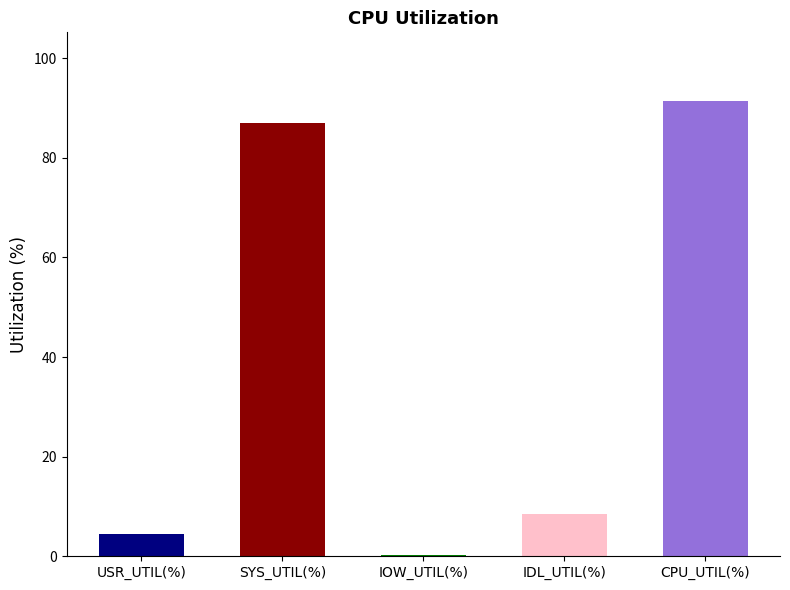

Where is the data nearest to the value 45?

IDL_UTIL(%)